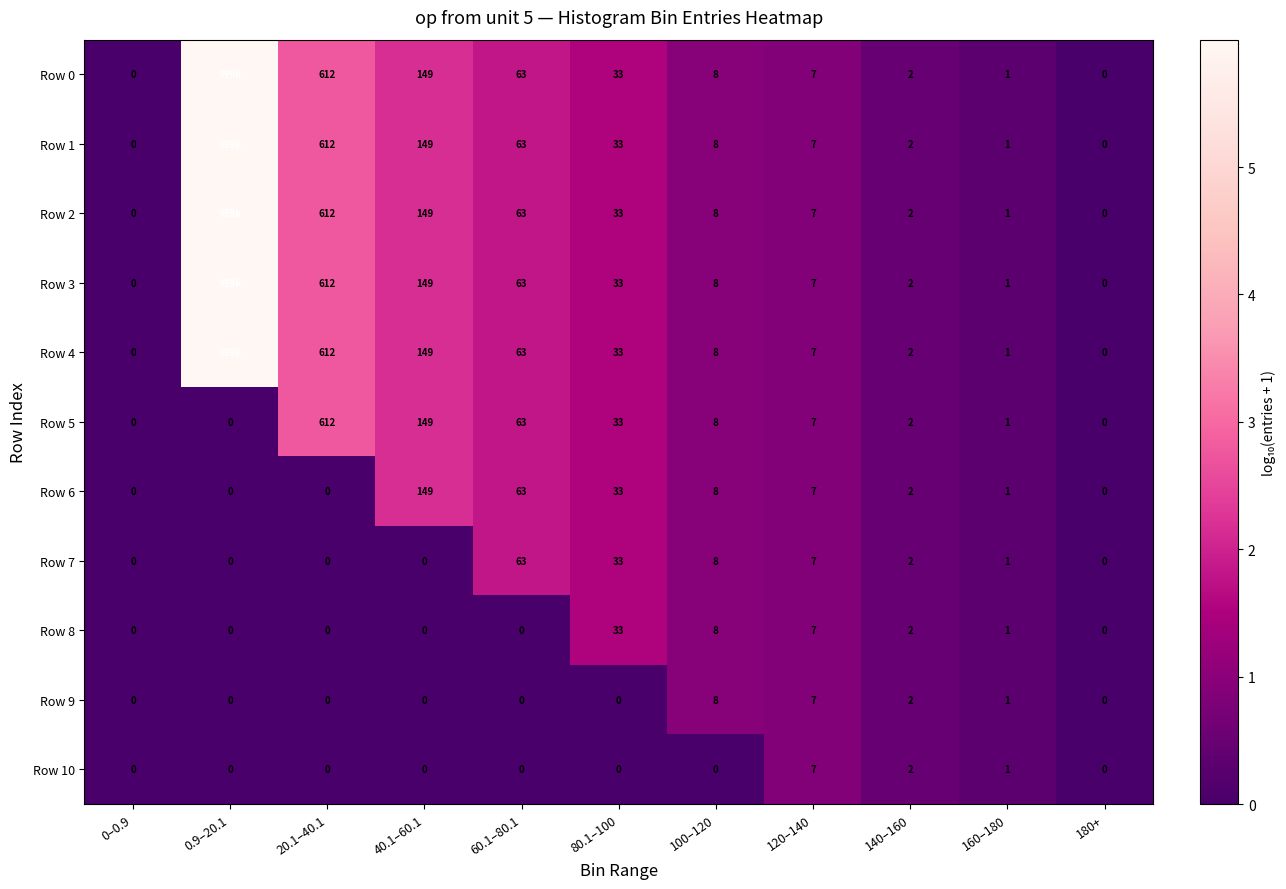

How many values in the Row 7 series are below 1?

5